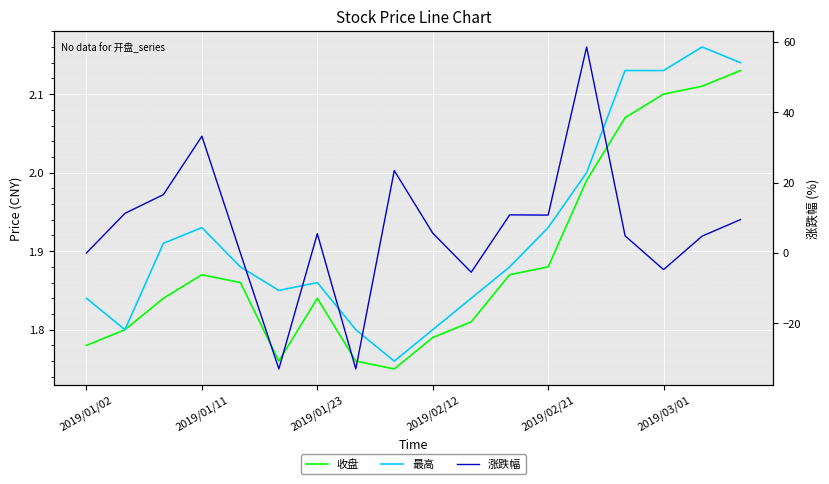

What is the label of the 17th point from the left?

16